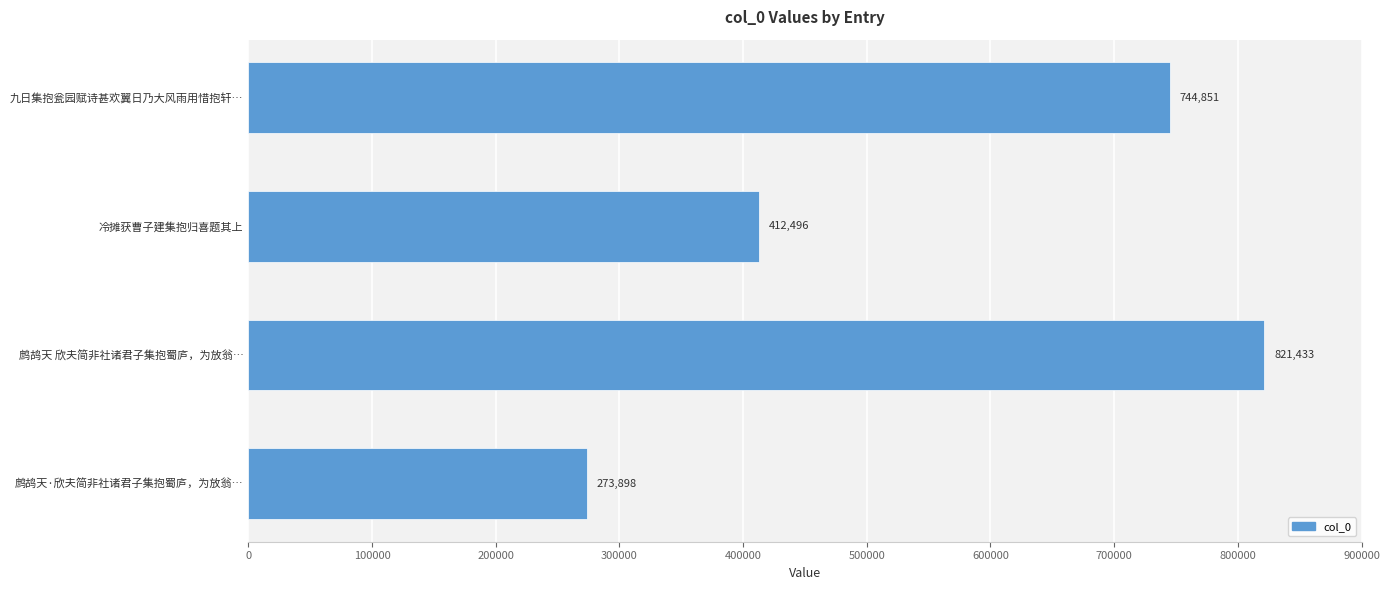

What is the maximum value shown in the chart?

821433